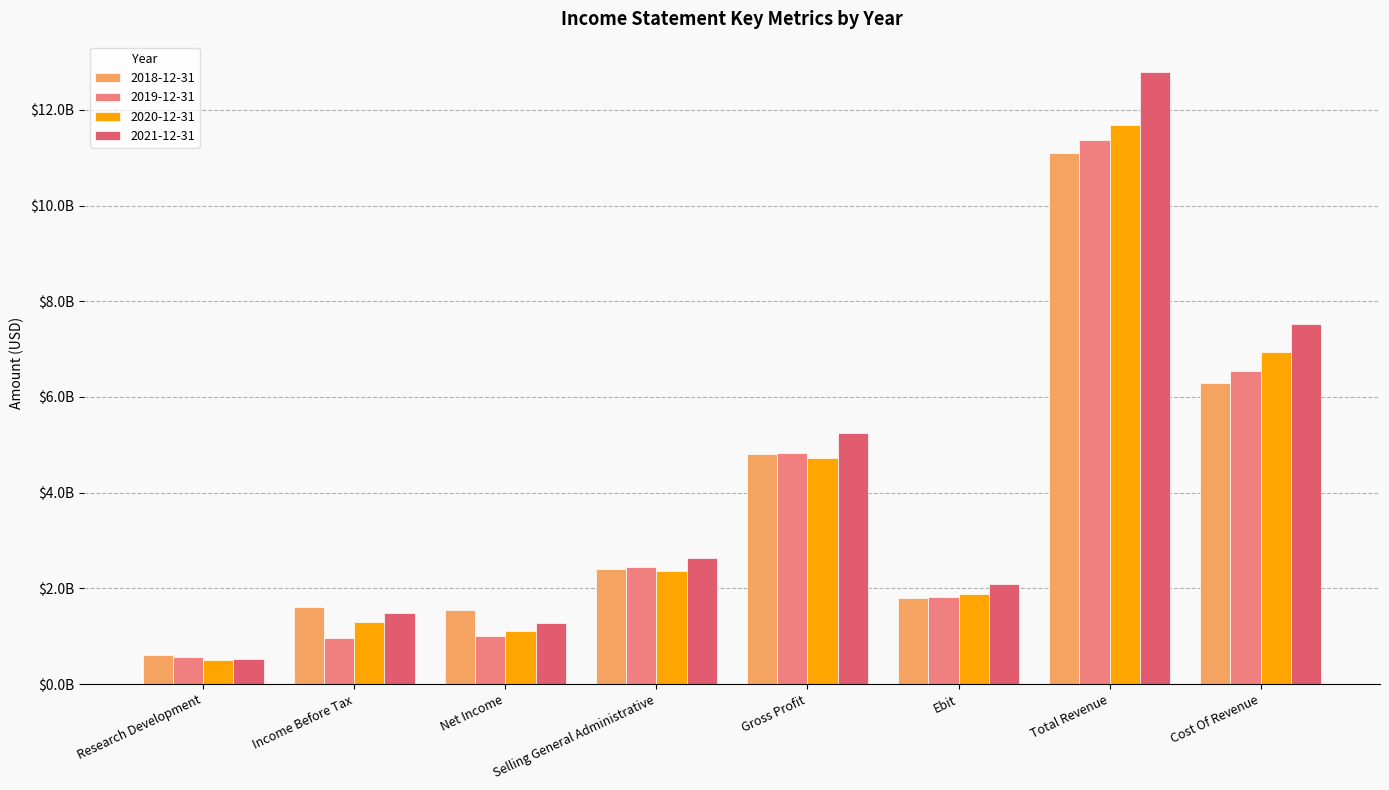

Where is 2021-12-31 nearest to the value 6656500000?

Cost Of Revenue